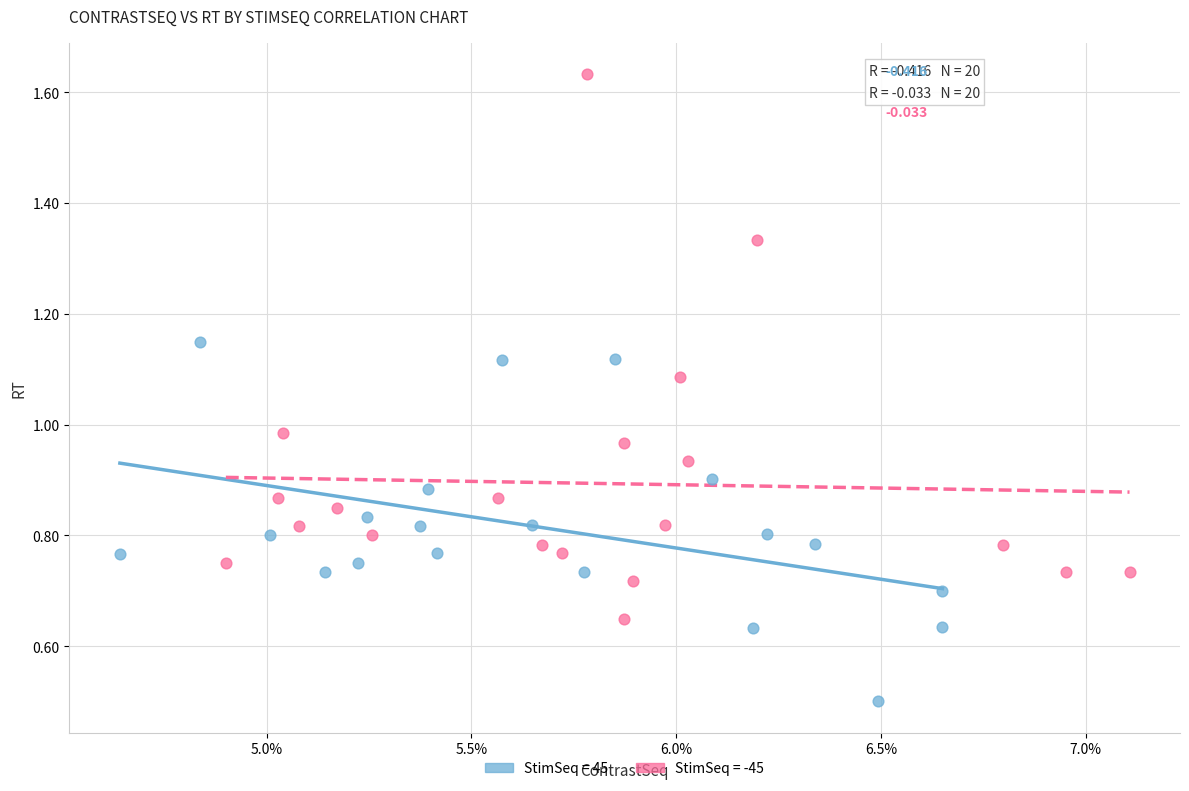

Which series has the largest Y range (max minus min)?

StimSeq = -45